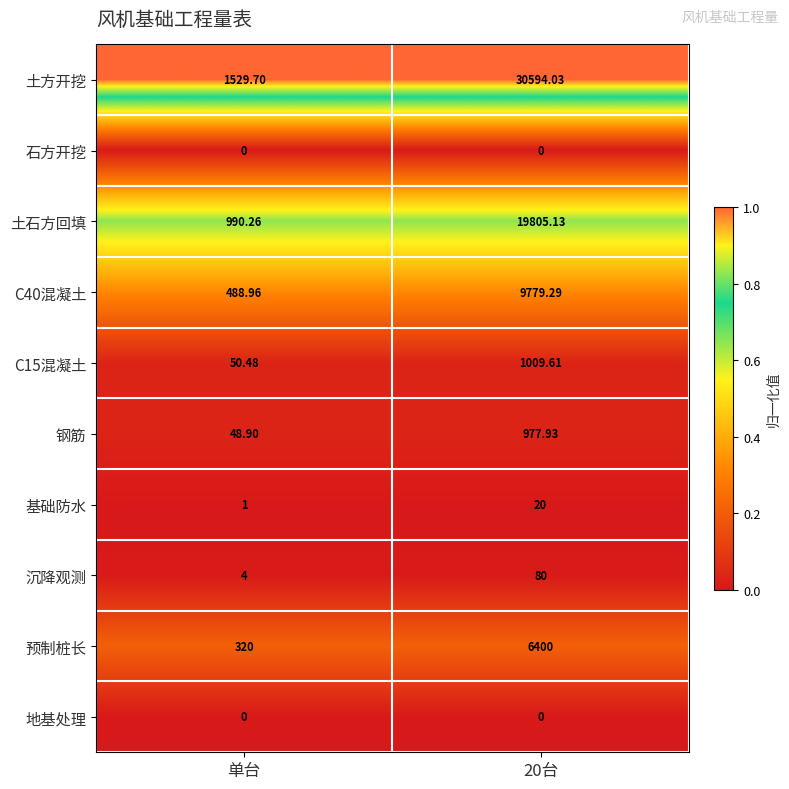

Which series has the widest spread of values?

土方开挖